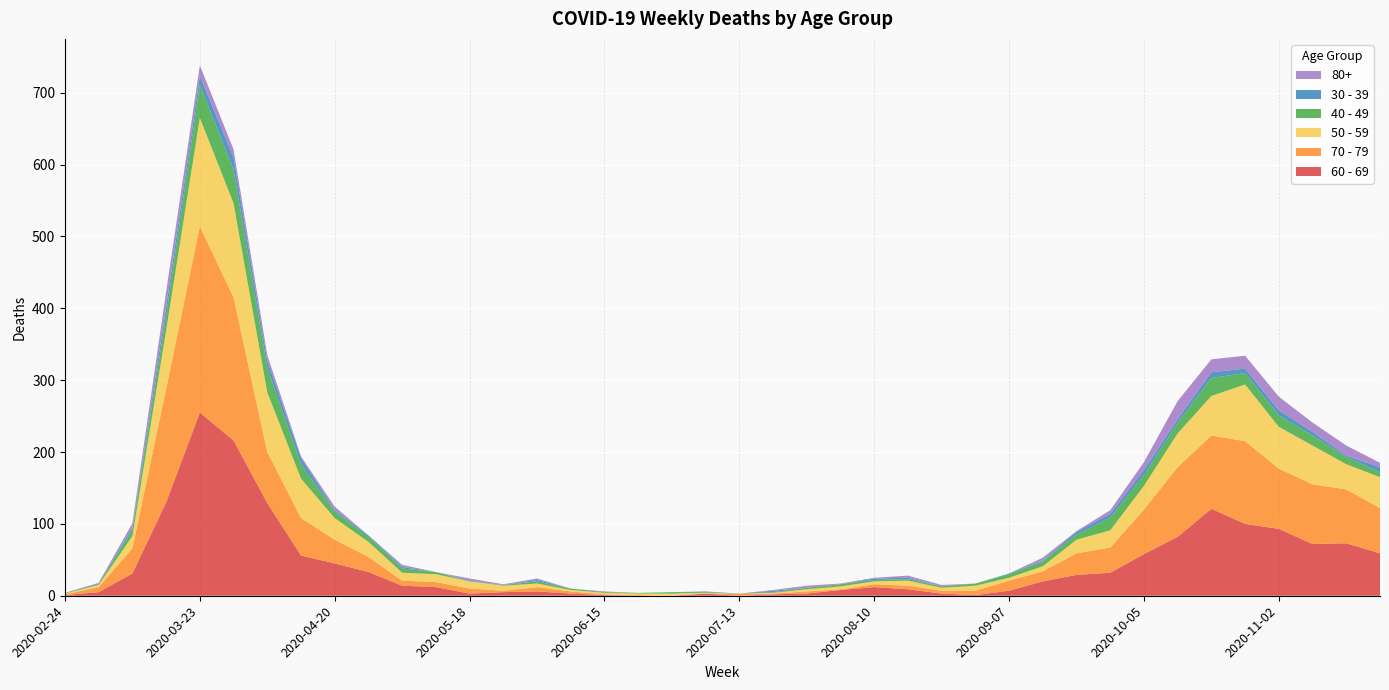

Reading right to left, what are all the values shown in this chart?

60 - 69: 2020-11-23=59	2020-11-16=73	2020-11-09=72	2020-11-02=93	2020-10-26=100	2020-10-19=121	2020-10-12=82	2020-10-05=58	2020-09-28=32	2020-09-21=29	2020-09-14=20	2020-09-07=7	2020-08-31=1	2020-08-24=3	2020-08-17=9	2020-08-10=12	2020-08-03=8	2020-07-27=3	2020-07-20=2	2020-07-13=0	2020-07-06=3	2020-06-29=0	2020-06-22=0	2020-06-15=1	2020-06-08=3	2020-06-01=6	2020-05-25=5	2020-05-18=3	2020-05-11=12	2020-05-04=14	2020-04-27=33	2020-04-20=45	2020-04-13=56	2020-04-06=129	2020-03-30=216	2020-03-23=255	2020-03-16=130	2020-03-09=31	2020-03-02=5	2020-02-24=1
70 - 79: 2020-11-23=63	2020-11-16=75	2020-11-09=83	2020-11-02=84	2020-10-26=115	2020-10-19=102	2020-10-12=97	2020-10-05=62	2020-09-28=35	2020-09-21=30	2020-09-14=14	2020-09-07=14	2020-08-31=6	2020-08-24=4	2020-08-17=5	2020-08-10=4	2020-08-03=1	2020-07-27=3	2020-07-20=1	2020-07-13=3	2020-07-06=0	2020-06-29=0	2020-06-22=1	2020-06-15=1	2020-06-08=3	2020-06-01=6	2020-05-25=2	2020-05-18=7	2020-05-11=7	2020-05-04=7	2020-04-27=21	2020-04-20=33	2020-04-13=52	2020-04-06=71	2020-03-30=199	2020-03-23=259	2020-03-16=158	2020-03-09=35	2020-03-02=7	2020-02-24=1
50 - 59: 2020-11-23=43	2020-11-16=35	2020-11-09=54	2020-11-02=58	2020-10-26=79	2020-10-19=55	2020-10-12=47	2020-10-05=33	2020-09-28=24	2020-09-21=19	2020-09-14=7	2020-09-07=4	2020-08-31=7	2020-08-24=4	2020-08-17=7	2020-08-10=4	2020-08-03=4	2020-07-27=3	2020-07-20=1	2020-07-13=0	2020-07-06=1	2020-06-29=3	2020-06-22=2	2020-06-15=2	2020-06-08=2	2020-06-01=5	2020-05-25=7	2020-05-18=10	2020-05-11=11	2020-05-04=11	2020-04-27=21	2020-04-20=30	2020-04-13=55	2020-04-06=83	2020-03-30=131	2020-03-23=151	2020-03-16=81	2020-03-09=17	2020-03-02=3	2020-02-24=1
40 - 49: 2020-11-23=7	2020-11-16=10	2020-11-09=14	2020-11-02=16	2020-10-26=16	2020-10-19=25	2020-10-12=15	2020-10-05=15	2020-09-28=18	2020-09-21=7	2020-09-14=7	2020-09-07=5	2020-08-31=3	2020-08-24=2	2020-08-17=2	2020-08-10=2	2020-08-03=3	2020-07-27=2	2020-07-20=1	2020-07-13=0	2020-07-06=1	2020-06-29=2	2020-06-22=1	2020-06-15=1	2020-06-08=2	2020-06-01=3	2020-05-25=1	2020-05-18=0	2020-05-11=3	2020-05-04=6	2020-04-27=7	2020-04-20=9	2020-04-13=20	2020-04-06=34	2020-03-30=47	2020-03-23=46	2020-03-16=21	2020-03-09=9	2020-03-02=1	2020-02-24=1
30 - 39: 2020-11-23=7	2020-11-16=2	2020-11-09=5	2020-11-02=7	2020-10-26=6	2020-10-19=8	2020-10-12=5	2020-10-05=7	2020-09-28=5	2020-09-21=4	2020-09-14=1	2020-09-07=1	2020-08-31=0	2020-08-24=0	2020-08-17=2	2020-08-10=2	2020-08-03=0	2020-07-27=0	2020-07-20=2	2020-07-13=0	2020-07-06=1	2020-06-29=0	2020-06-22=0	2020-06-15=0	2020-06-08=0	2020-06-01=2	2020-05-25=0	2020-05-18=1	2020-05-11=0	2020-05-04=2	2020-04-27=2	2020-04-20=2	2020-04-13=9	2020-04-06=10	2020-03-30=17	2020-03-23=12	2020-03-16=12	2020-03-09=3	2020-03-02=1	2020-02-24=0
80+: 2020-11-23=6	2020-11-16=14	2020-11-09=13	2020-11-02=19	2020-10-26=18	2020-10-19=18	2020-10-12=25	2020-10-05=11	2020-09-28=5	2020-09-21=1	2020-09-14=4	2020-09-07=0	2020-08-31=0	2020-08-24=2	2020-08-17=3	2020-08-10=1	2020-08-03=1	2020-07-27=3	2020-07-20=1	2020-07-13=0	2020-07-06=0	2020-06-29=0	2020-06-22=0	2020-06-15=1	2020-06-08=0	2020-06-01=2	2020-05-25=1	2020-05-18=3	2020-05-11=0	2020-05-04=3	2020-04-27=0	2020-04-20=5	2020-04-13=2	2020-04-06=8	2020-03-30=11	2020-03-23=15	2020-03-16=21	2020-03-09=6	2020-03-02=1	2020-02-24=0